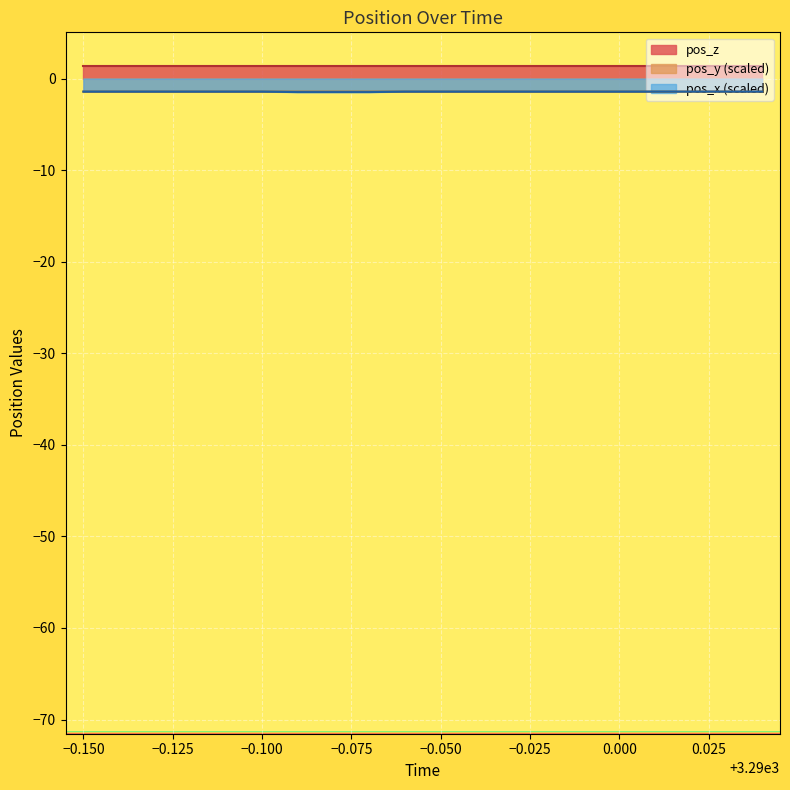

True or false: pos_z and pos_x (scaled) cross at least once.

False